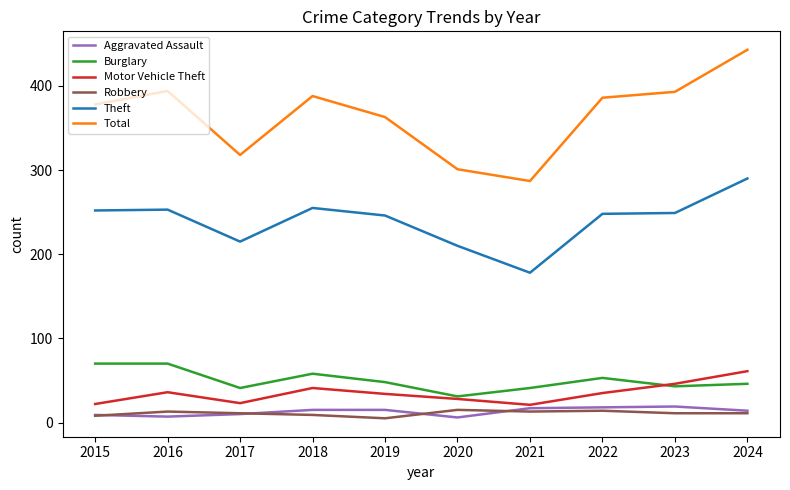

True or false: Theft and Total cross at least once.

False